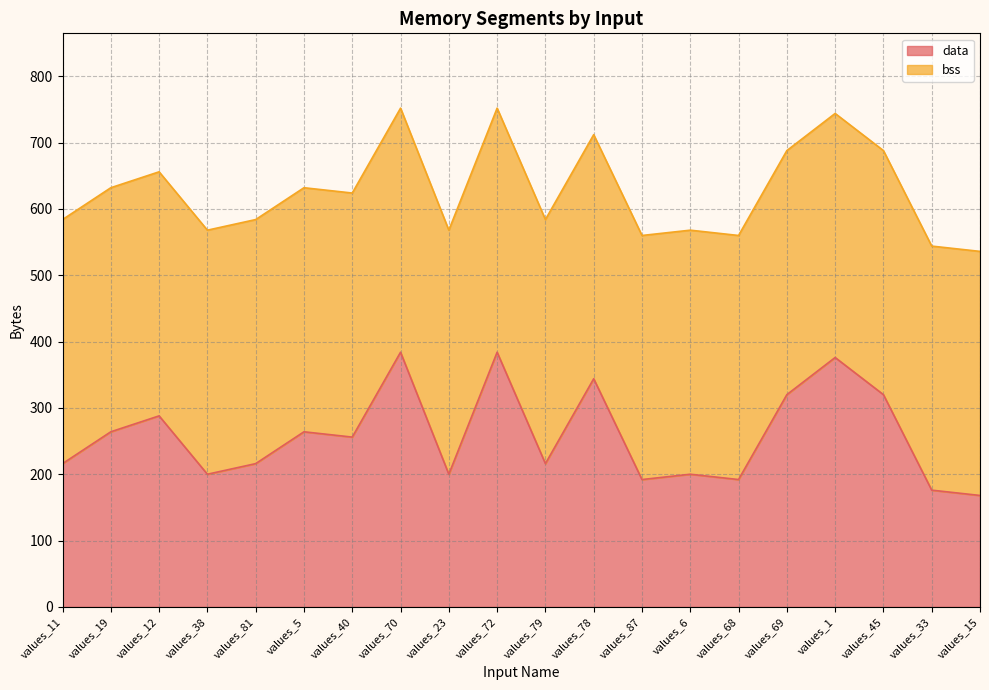

What position from the left is values_15?

20